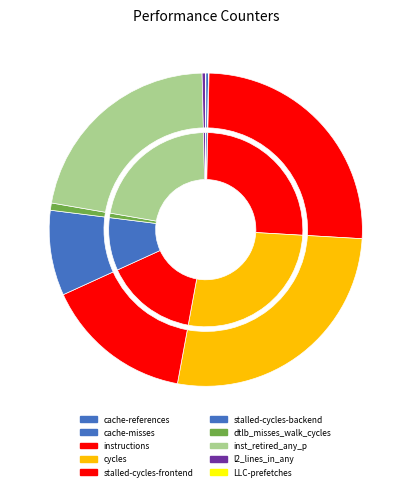

Is there a majority slice in this chart?

No